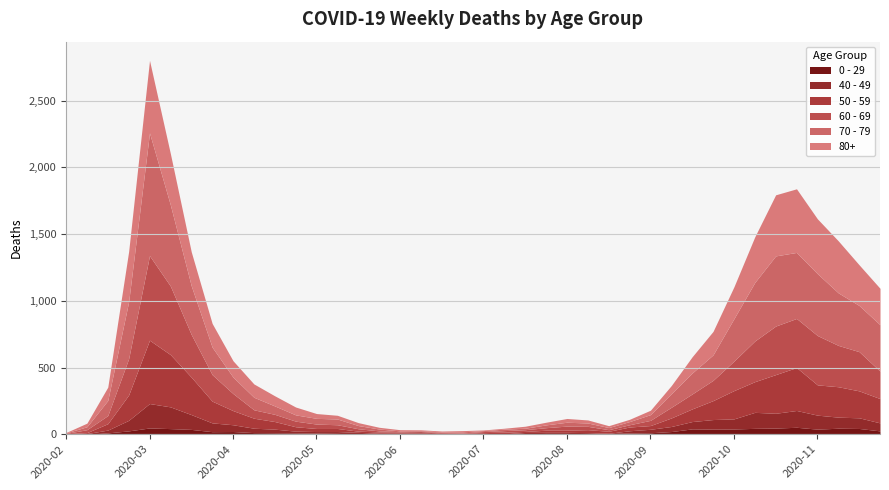

True or false: 70 - 79 has more than 2 interior local peaks.

True